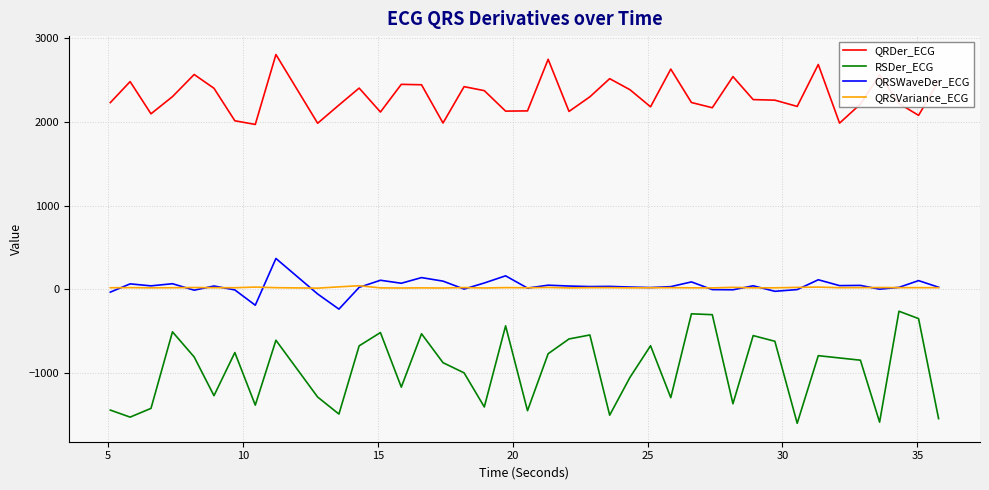

What is the lowest value of the RSDer_ECG series?

-1599.0